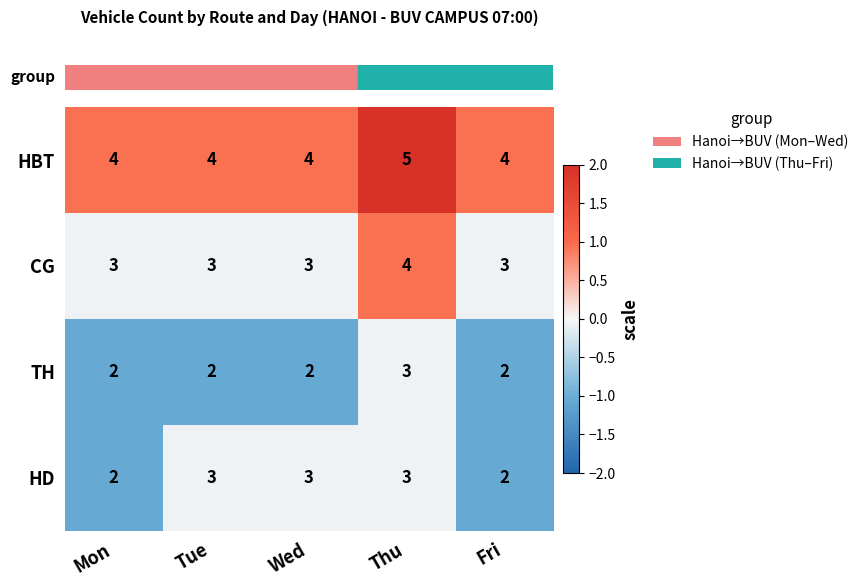

Reading left to right, extract all data points from this chart.

HBT: Mon=4	Tue=4	Wed=4	Thu=5	Fri=4
CG: Mon=3	Tue=3	Wed=3	Thu=4	Fri=3
TH: Mon=2	Tue=2	Wed=2	Thu=3	Fri=2
HD: Mon=2	Tue=3	Wed=3	Thu=3	Fri=2